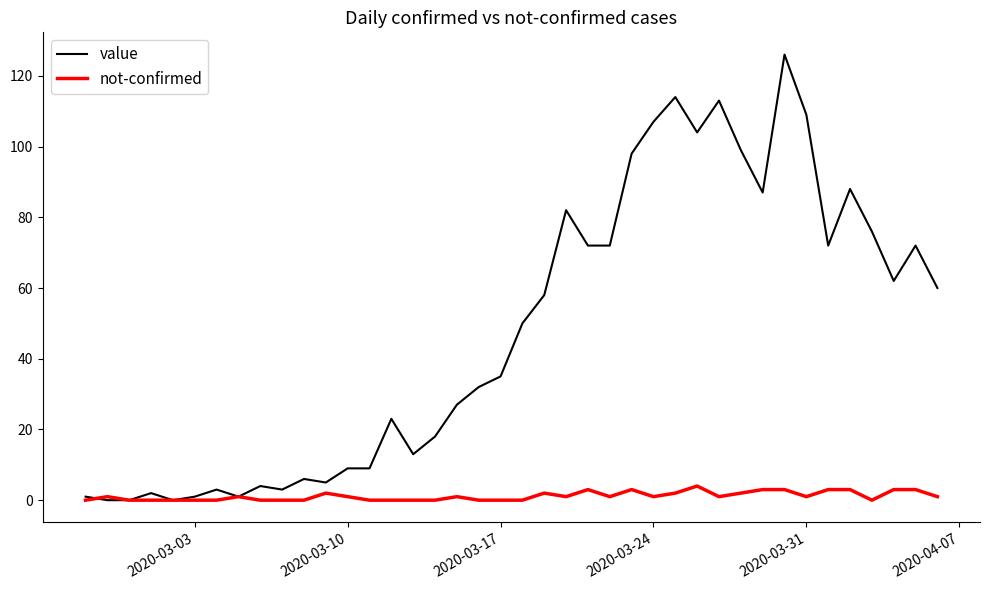

What is the maximum value shown in the chart?

126